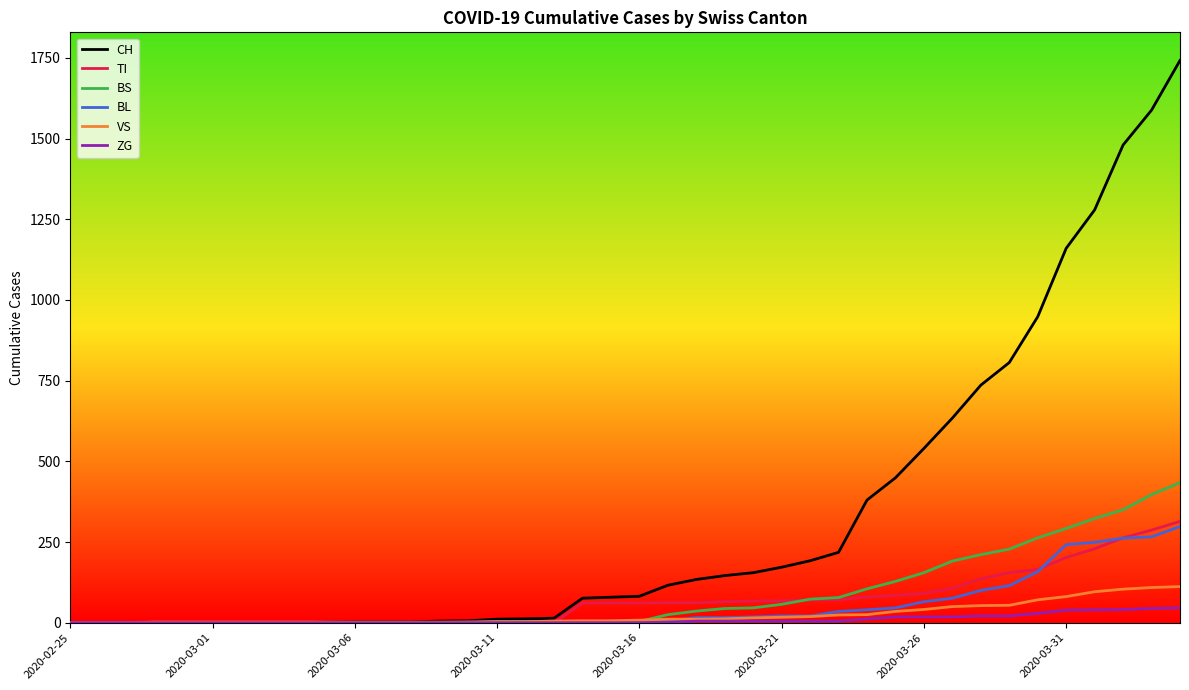

What is the maximum value for ZG?

46